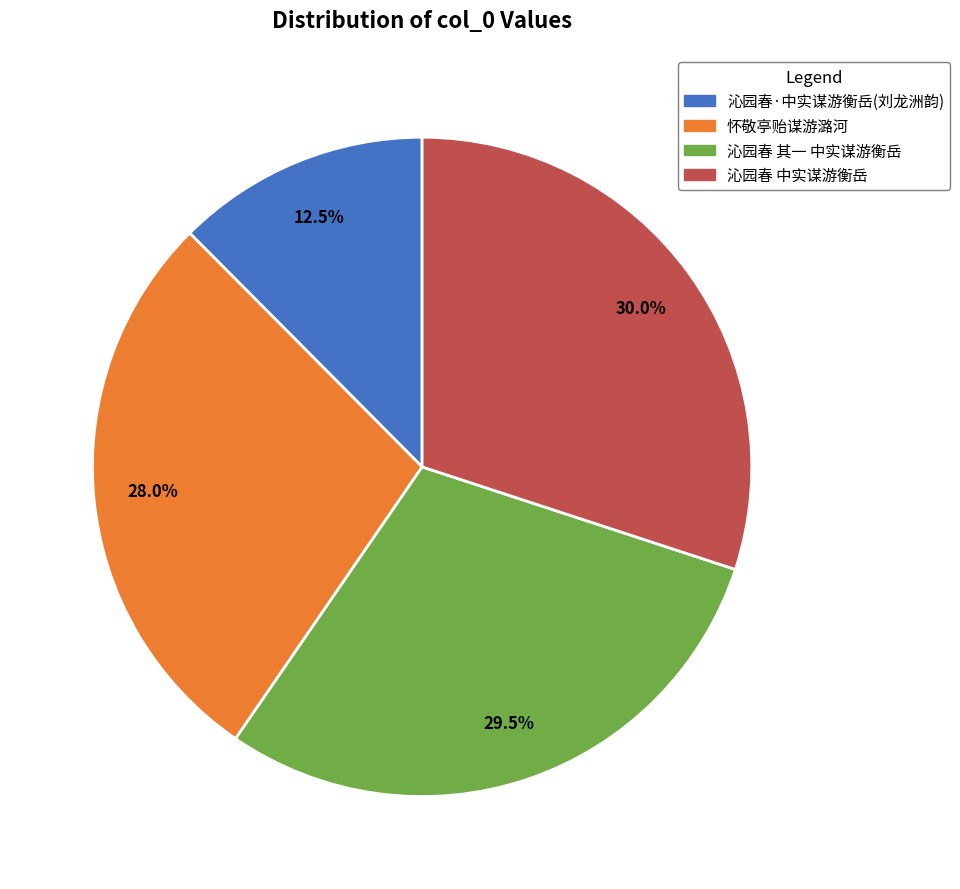

How many slices are in this pie chart?

4